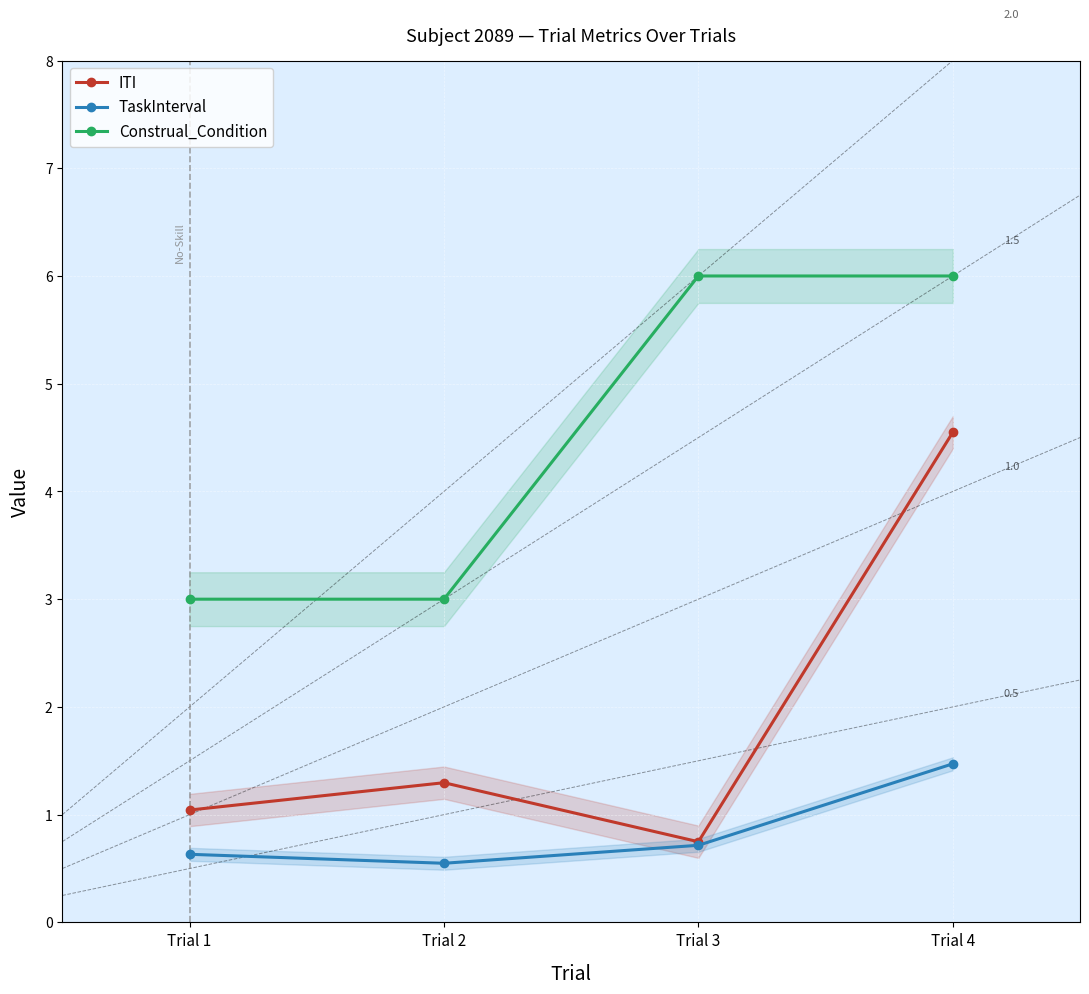

What is the sum of the Construal_Condition values at Trial 4 and Trial 2?

9.0